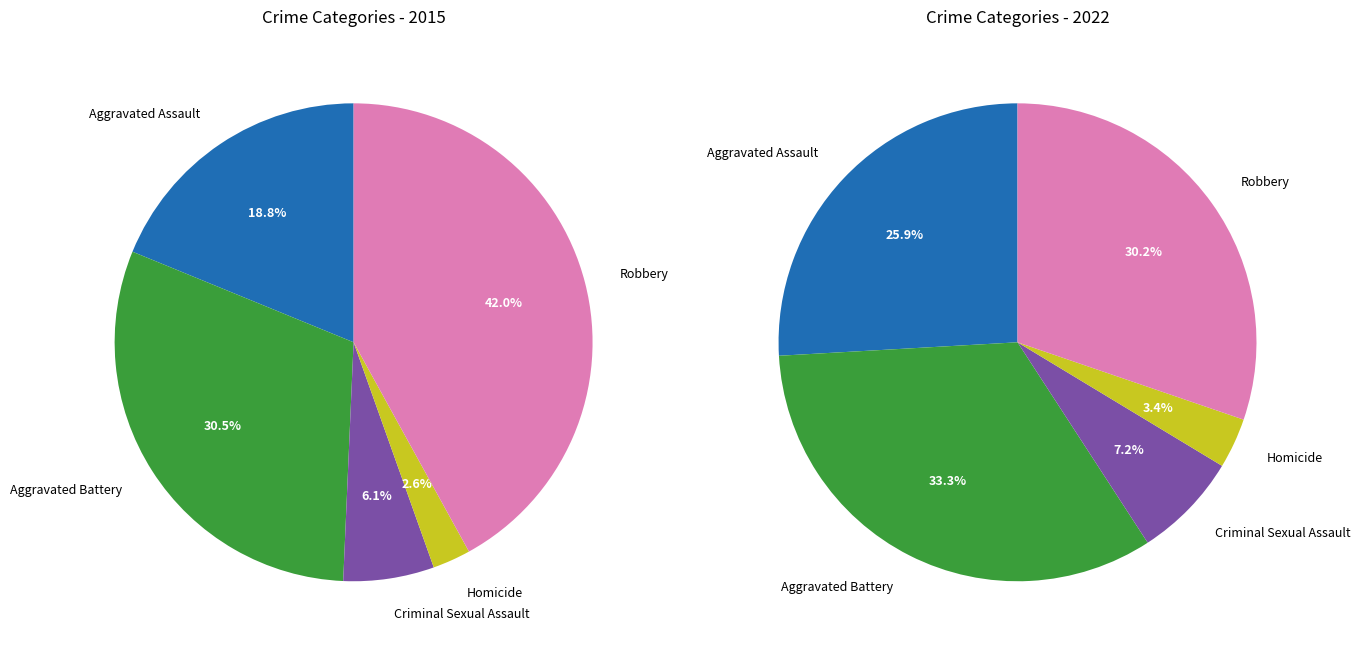

Is it true that Homicide is 3% of the pie?

True